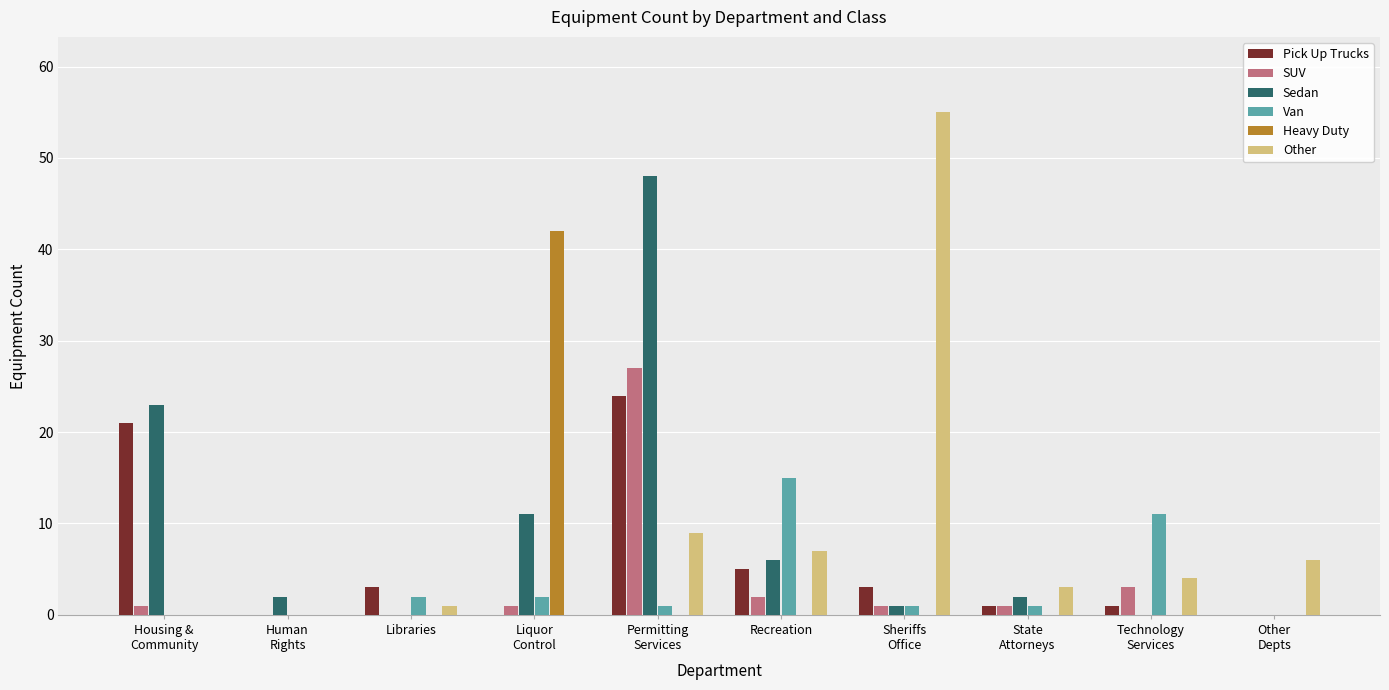

At which category is the sum across all series the highest?

Permitting
Services